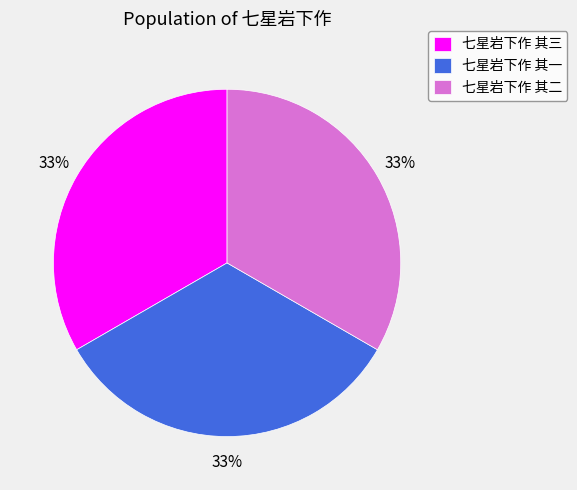

What is the ratio of the value at 七星岩下作 其一 to the value at 七星岩下作 其三?

1.0